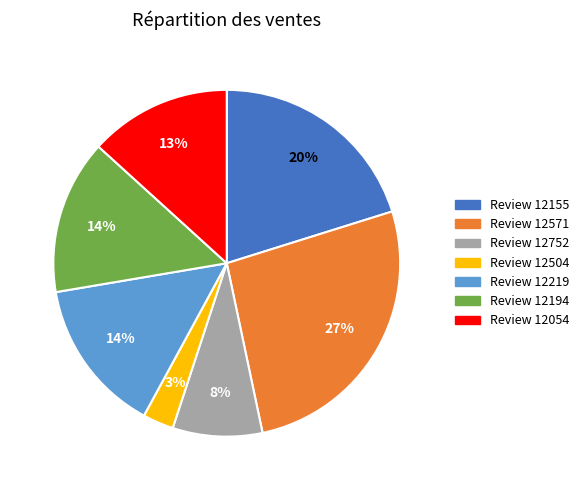

To the nearest percent, what is the difference between the largest and smallest slice percentages?

24%